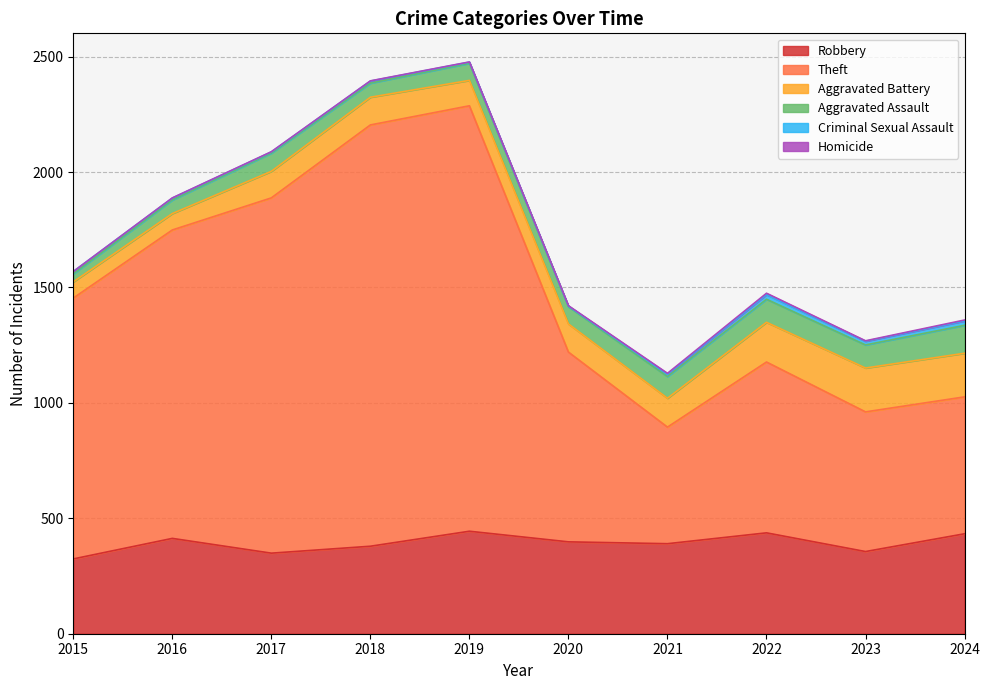

True or false: Aggravated Battery and Theft cross at least once.

False